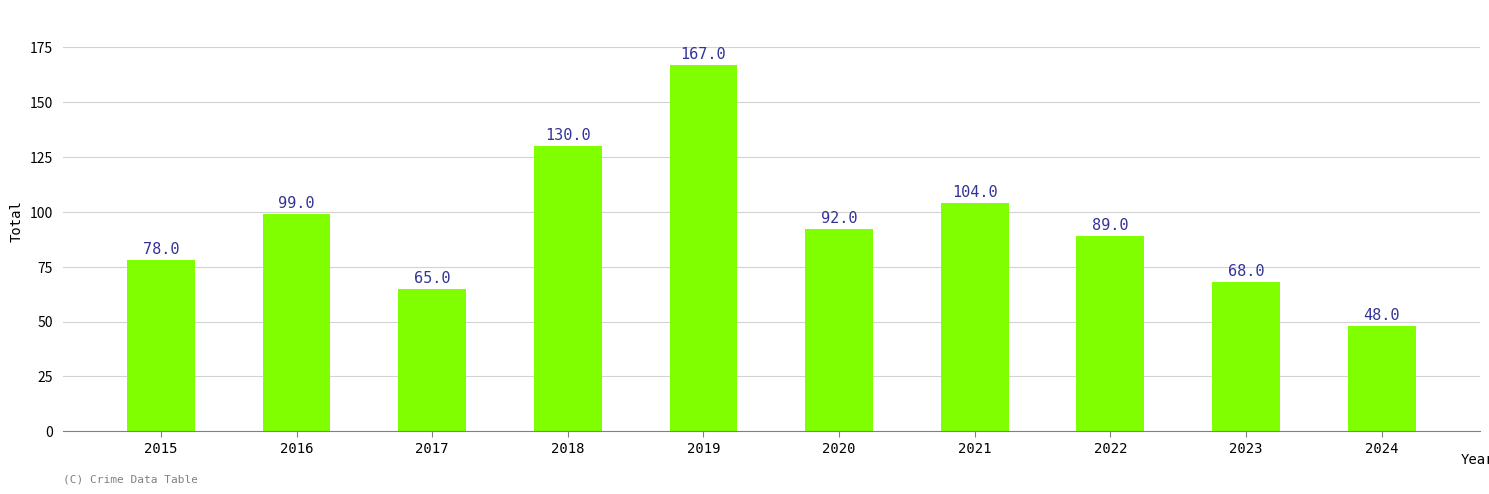

Reading left to right, what are all the values shown in this chart?

2015=78	2016=99	2017=65	2018=130	2019=167	2020=92	2021=104	2022=89	2023=68	2024=48